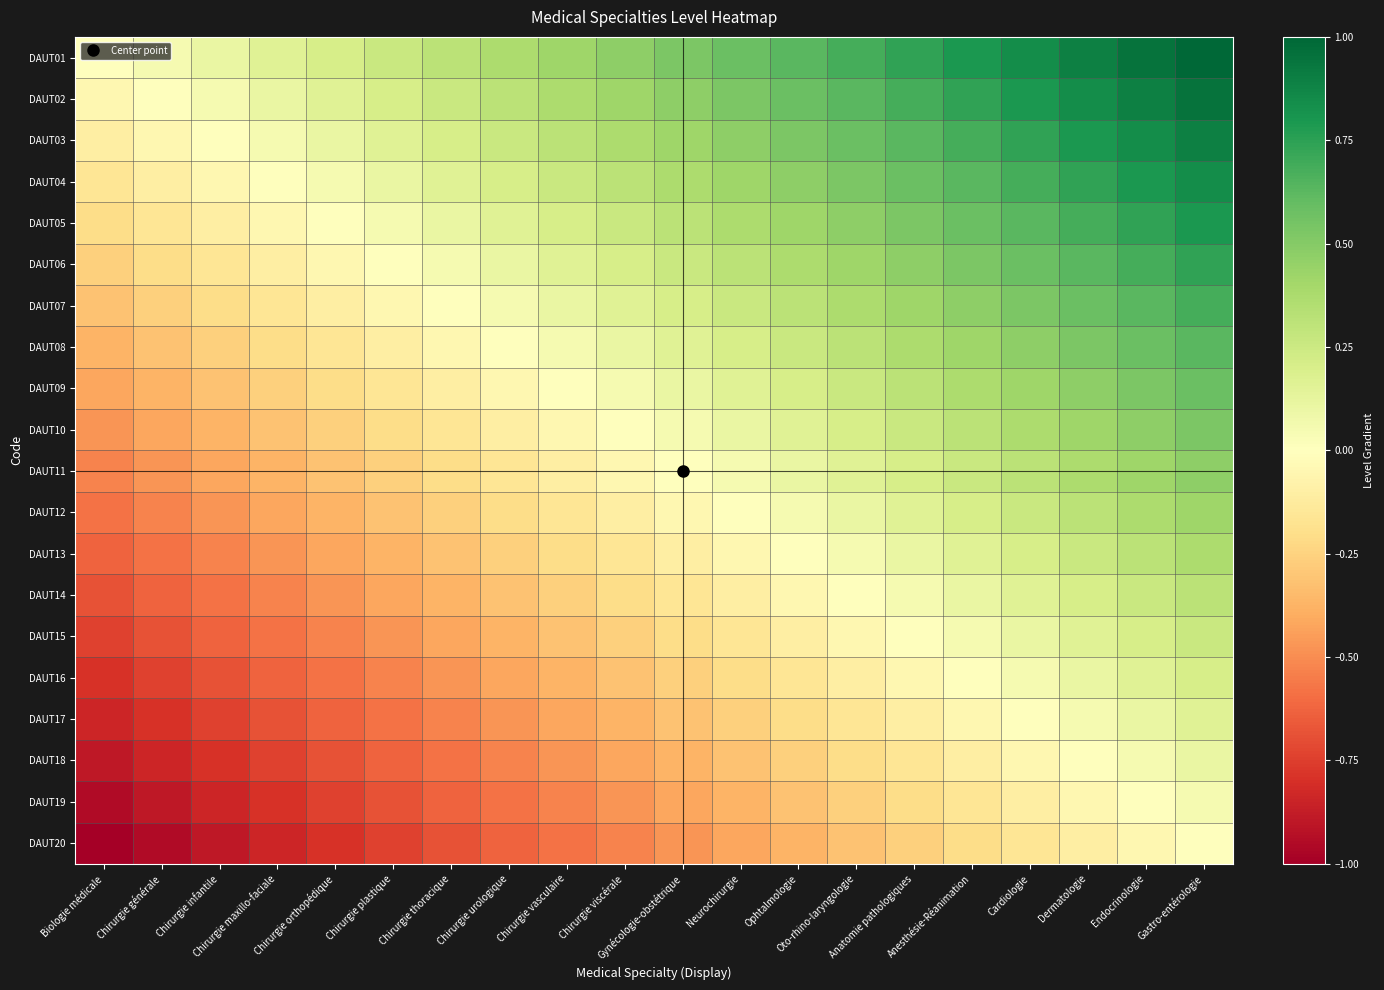

Between Oto-rhino-laryngologie and Chirurgie viscérale, which is larger?

Oto-rhino-laryngologie